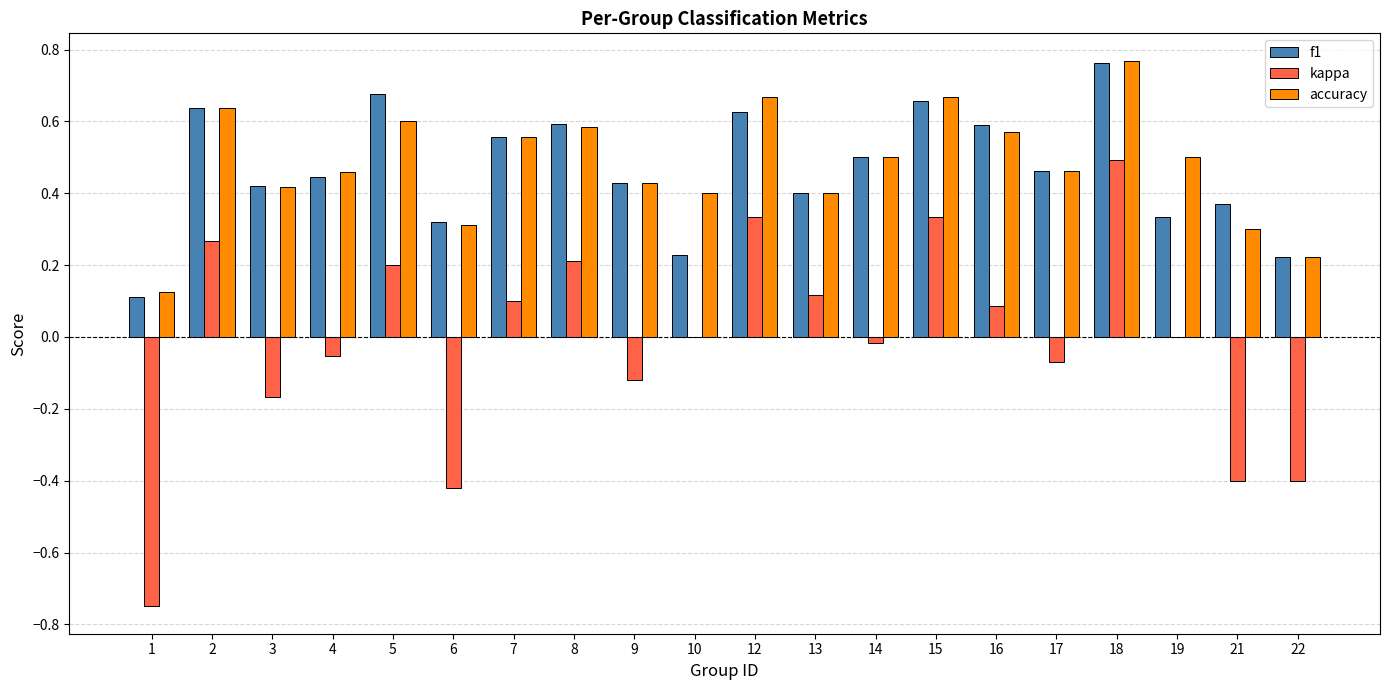

Count the number of categories in the chart.

20